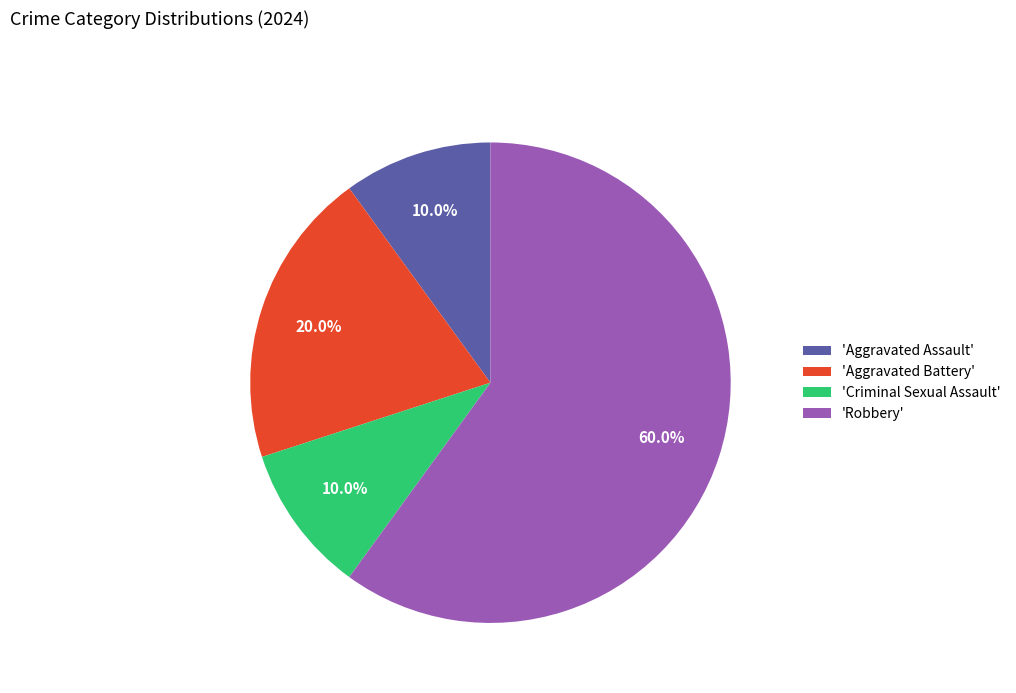

Approximately how many times larger is the value at 'Robbery' compared to 'Aggravated Battery'?

3.0